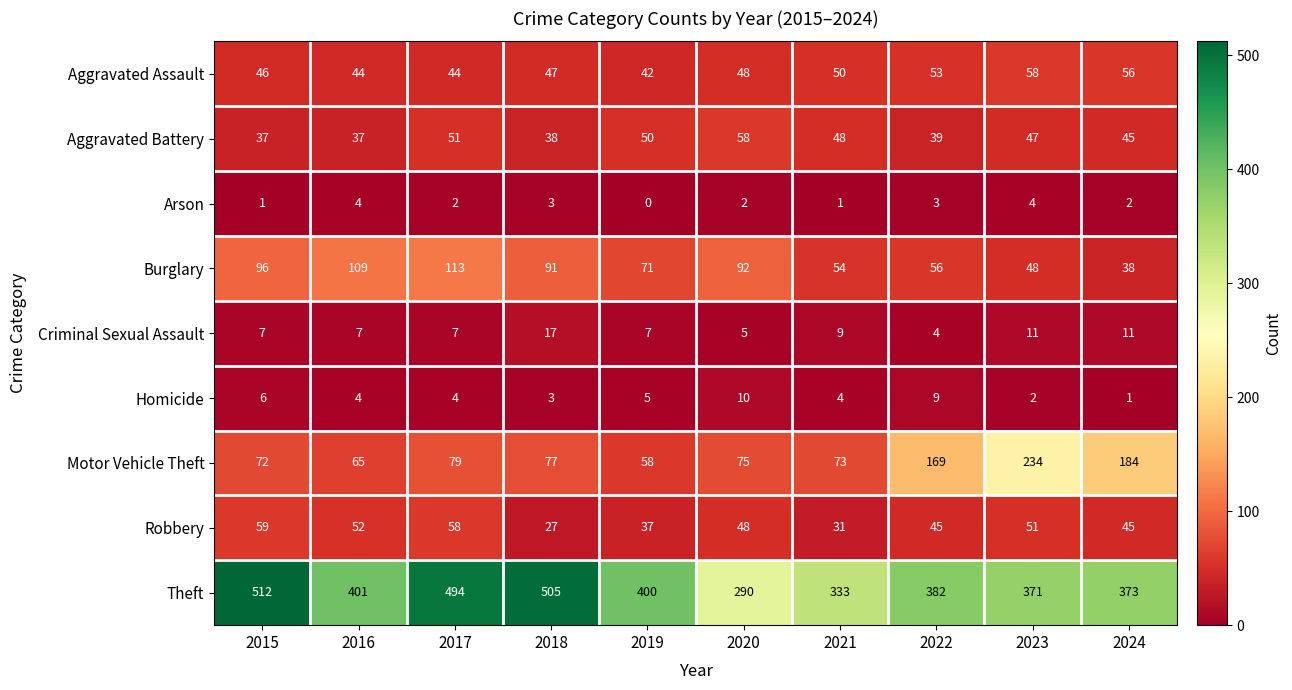

Count the number of categories in the chart.

10